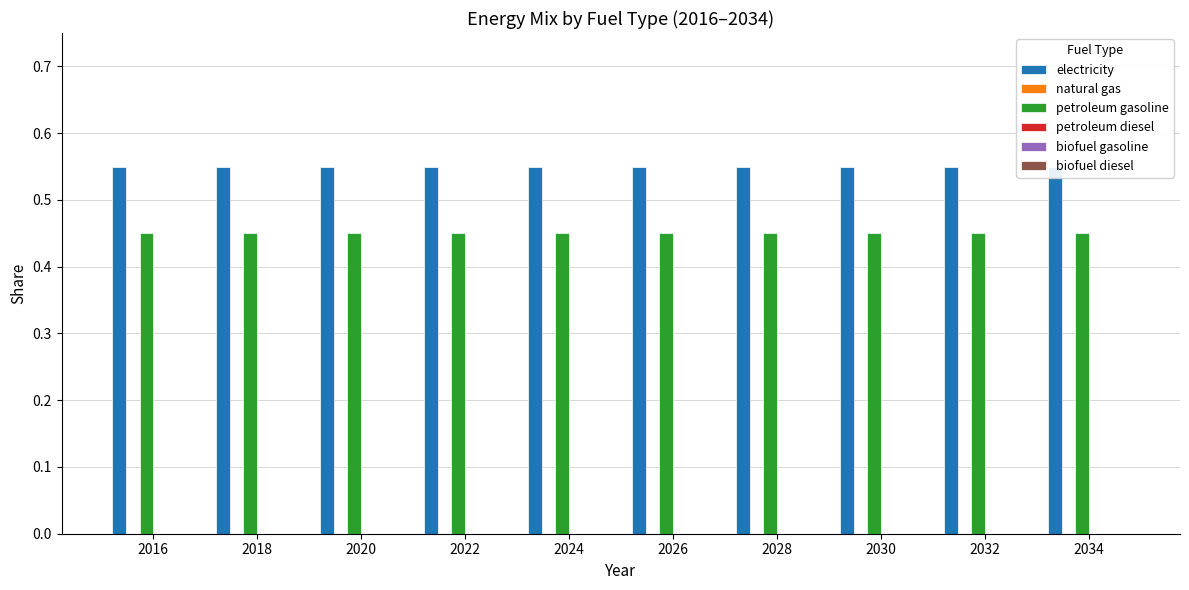

Reading left to right, extract all data points from this chart.

electricity: 0.6	0.6	0.6	0.6	0.6	0.6	0.6	0.6	0.6	0.6
natural gas: 0.0	0.0	0.0	0.0	0.0	0.0	0.0	0.0	0.0	0.0
petroleum gasoline: 0.5	0.5	0.5	0.5	0.5	0.5	0.5	0.5	0.5	0.5
petroleum diesel: 0.0	0.0	0.0	0.0	0.0	0.0	0.0	0.0	0.0	0.0
biofuel gasoline: 0.0	0.0	0.0	0.0	0.0	0.0	0.0	0.0	0.0	0.0
biofuel diesel: 0.0	0.0	0.0	0.0	0.0	0.0	0.0	0.0	0.0	0.0